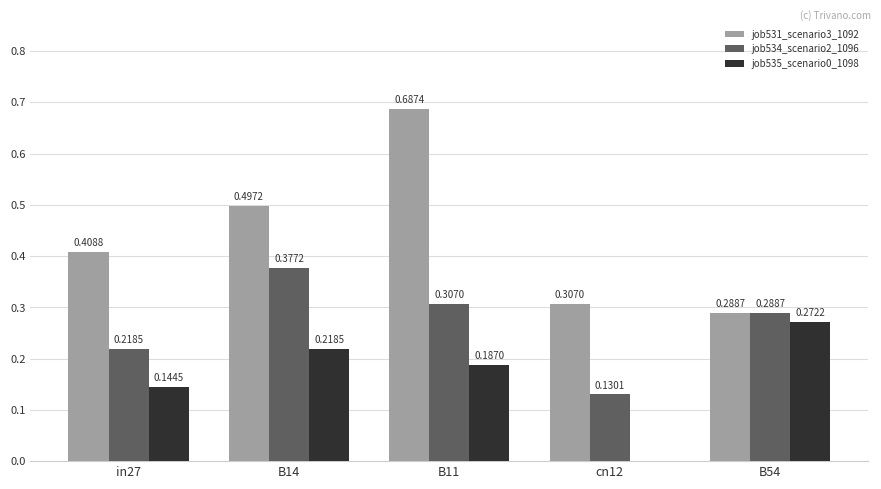

Which series has the largest total across all categories?

job531_scenario3_1092